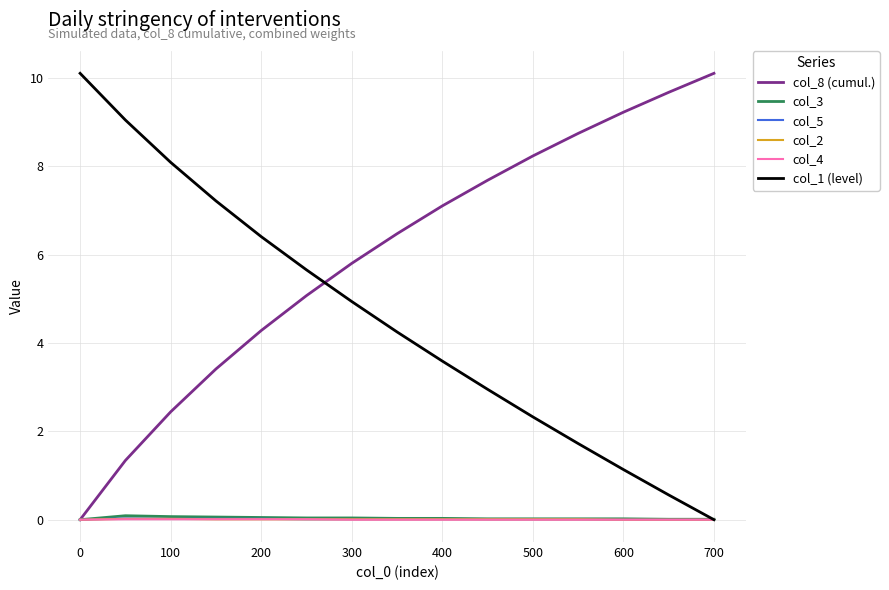

What is the greatest value displayed?

10.1